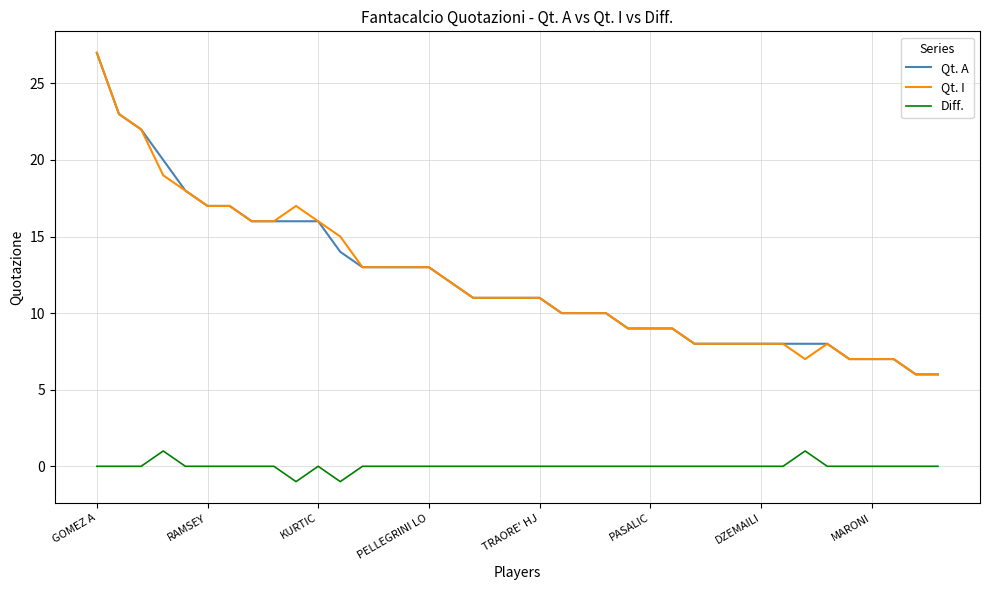

True or false: Diff. and Qt. A intersect in this chart.

False